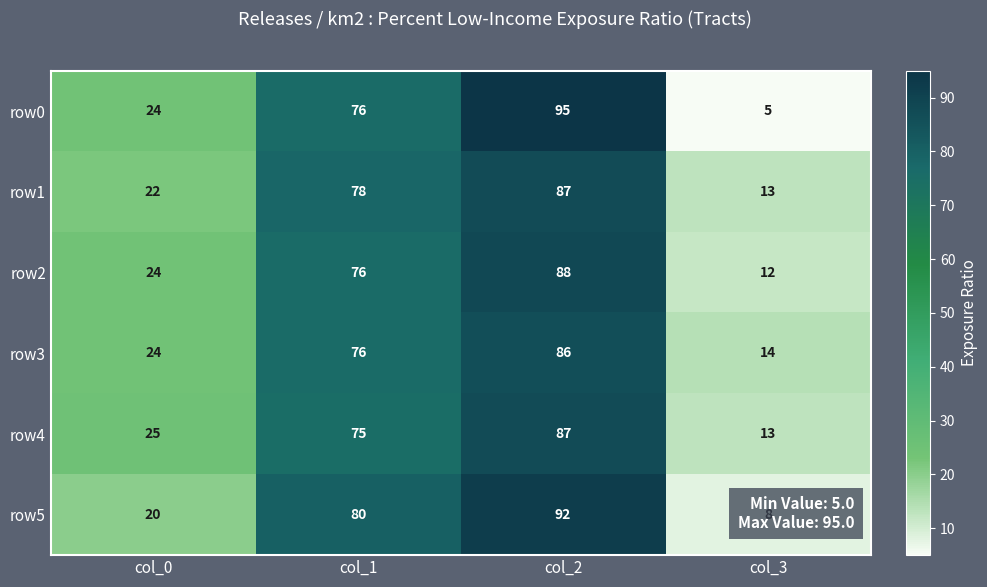

What is the spread (max minus min) of values at col_1?

5